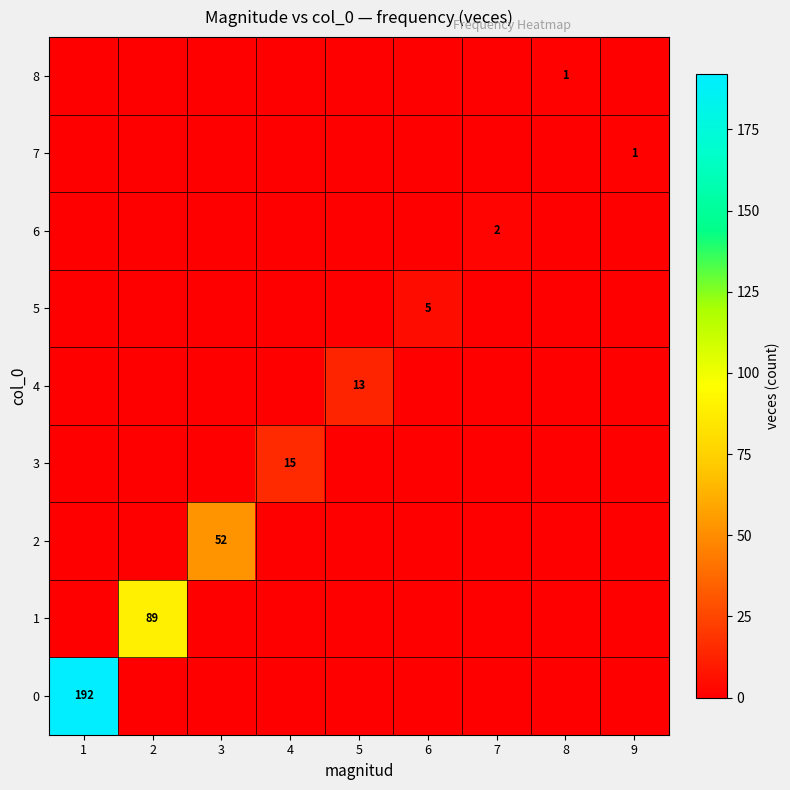

The 7 series shows 2 at 9. True or false?

False